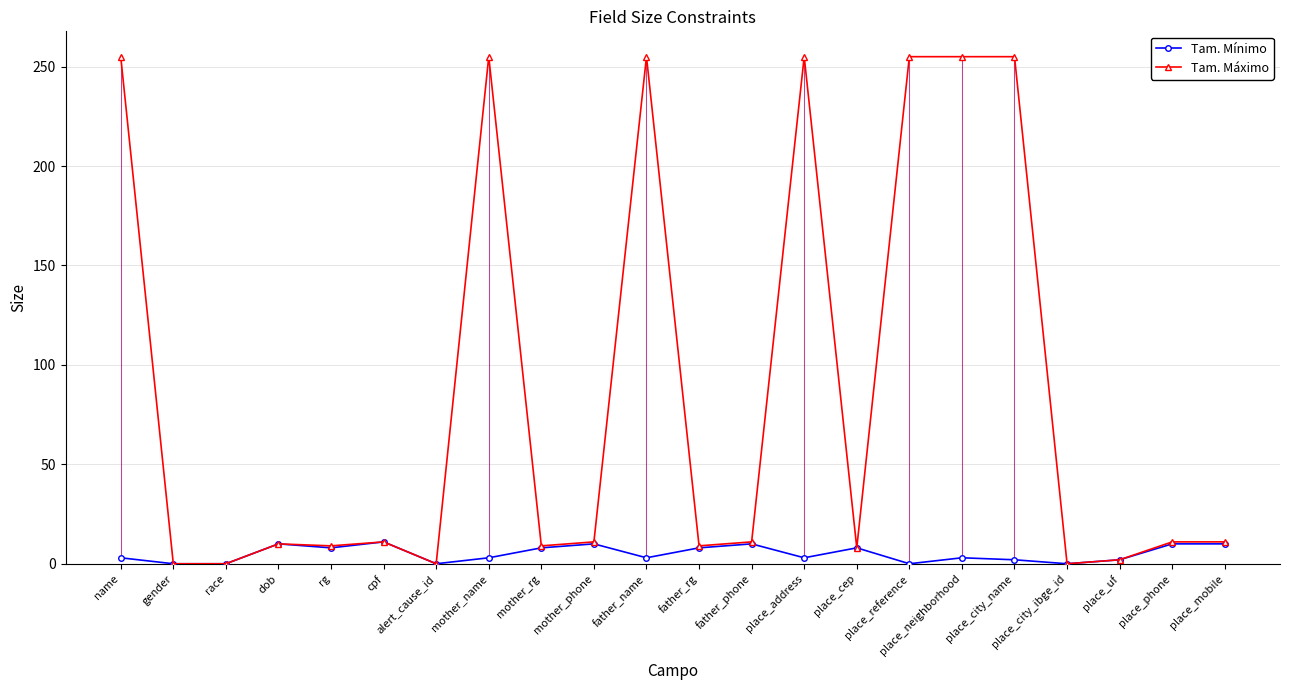

What is the total value across all series at cpf?

22